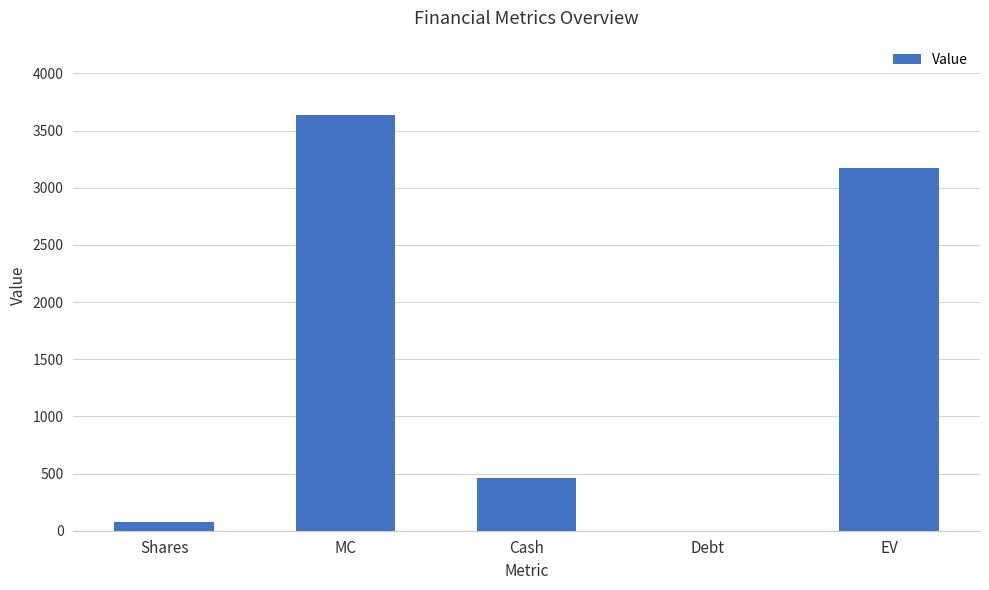

What is the sum of the values at Shares and Debt?

74.1